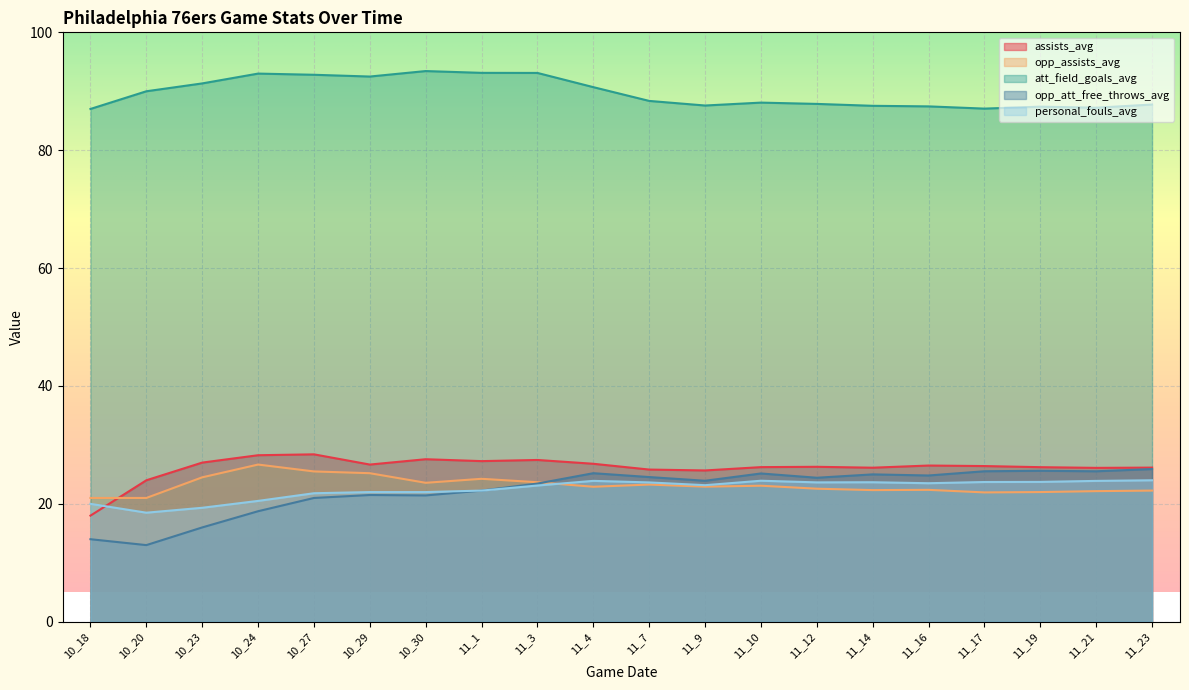

Reading right to left, what are all the values shown in this chart?

assists_avg: 26.1	26.1	26.2	26.4	26.5	26.1	26.3	26.2	25.7	25.8	26.8	27.4	27.2	27.6	26.7	28.4	28.2	27.0	24.0	18.0
opp_assists_avg: 22.2	22.2	22.0	21.9	22.4	22.3	22.6	23.1	22.9	23.3	22.9	23.7	24.2	23.6	25.2	25.5	26.7	24.5	21.0	21.0
att_field_goals_avg: 87.8	87.2	87.4	87.1	87.4	87.5	87.9	88.1	87.6	88.4	90.7	93.1	93.1	93.4	92.5	92.8	93.0	91.3	90.0	87.0
opp_att_free_throws_avg: 25.9	25.5	25.6	25.5	24.8	25.0	24.4	25.2	23.9	24.5	25.2	23.4	22.2	21.4	21.5	21.0	18.8	16.0	13.0	14.0
personal_fouls_avg: 24.0	23.9	23.7	23.7	23.5	23.7	23.6	23.9	23.2	23.6	23.9	23.1	22.2	22.0	22.0	21.8	20.5	19.3	18.5	20.0